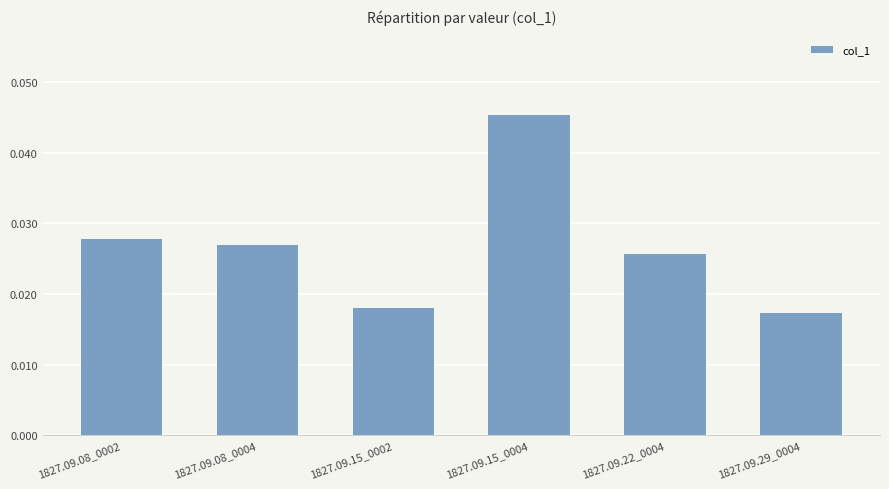

What is the label of the 4th bar from the right?

1827.09.15_0002